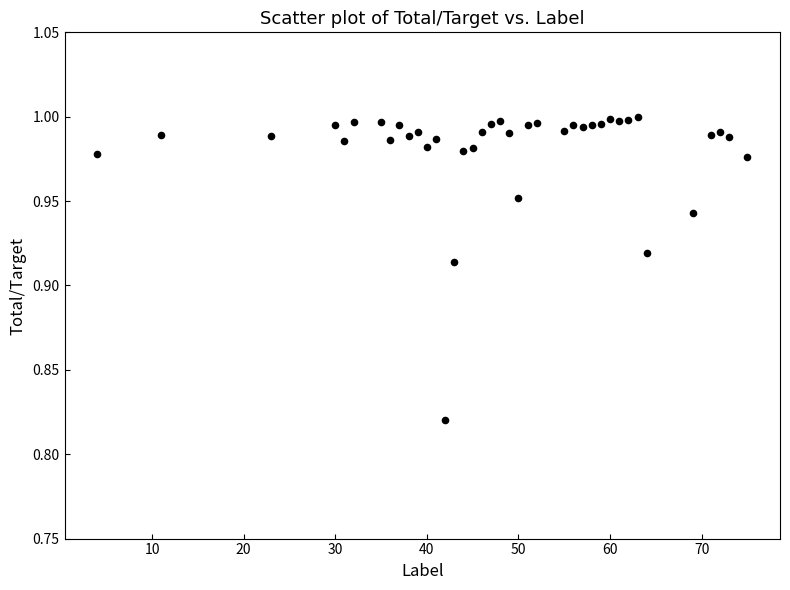

What is the range of X values (max minus min)?

71.0